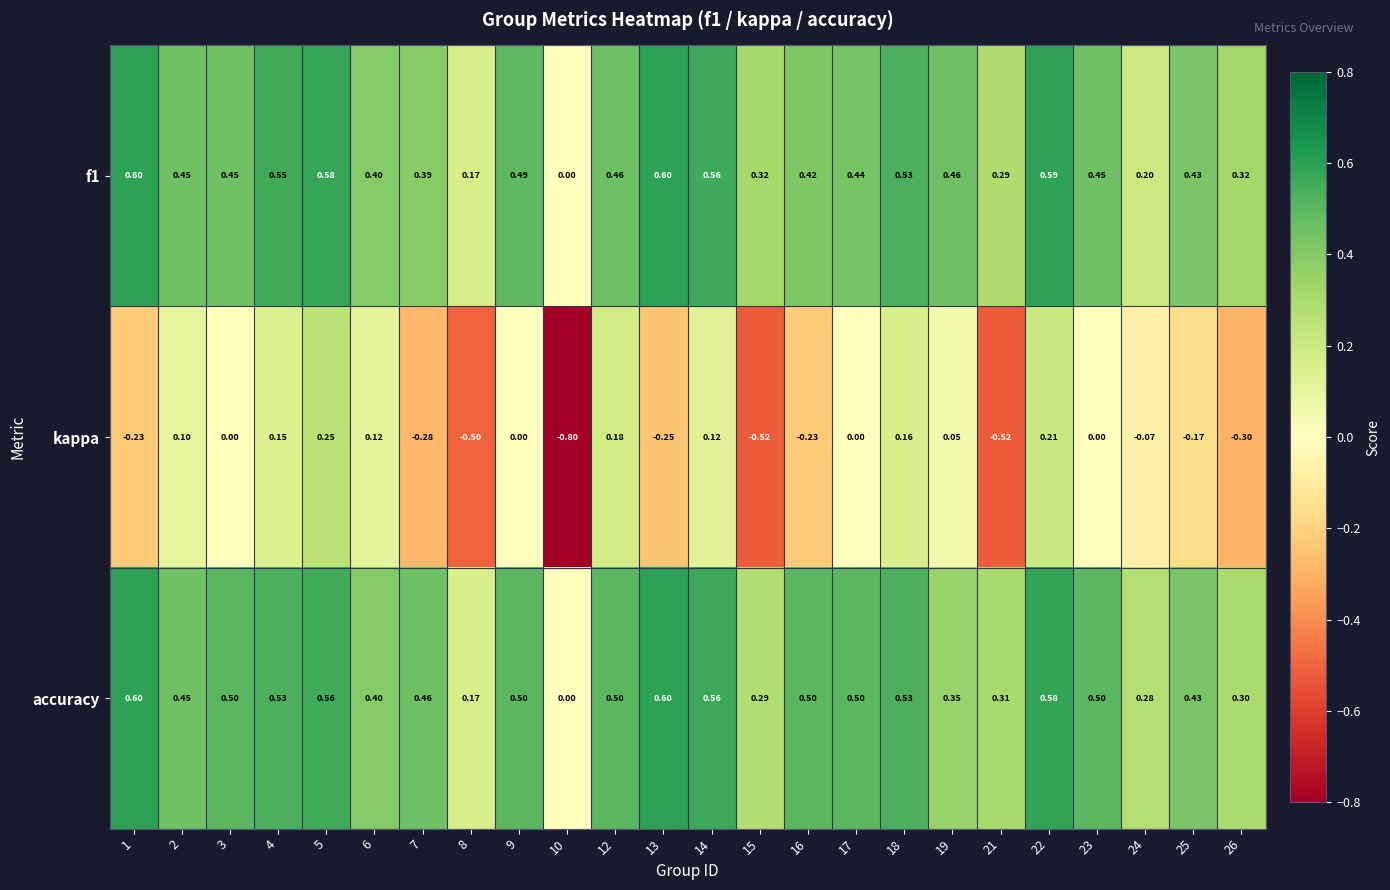

Which series has the largest total across all categories?

accuracy